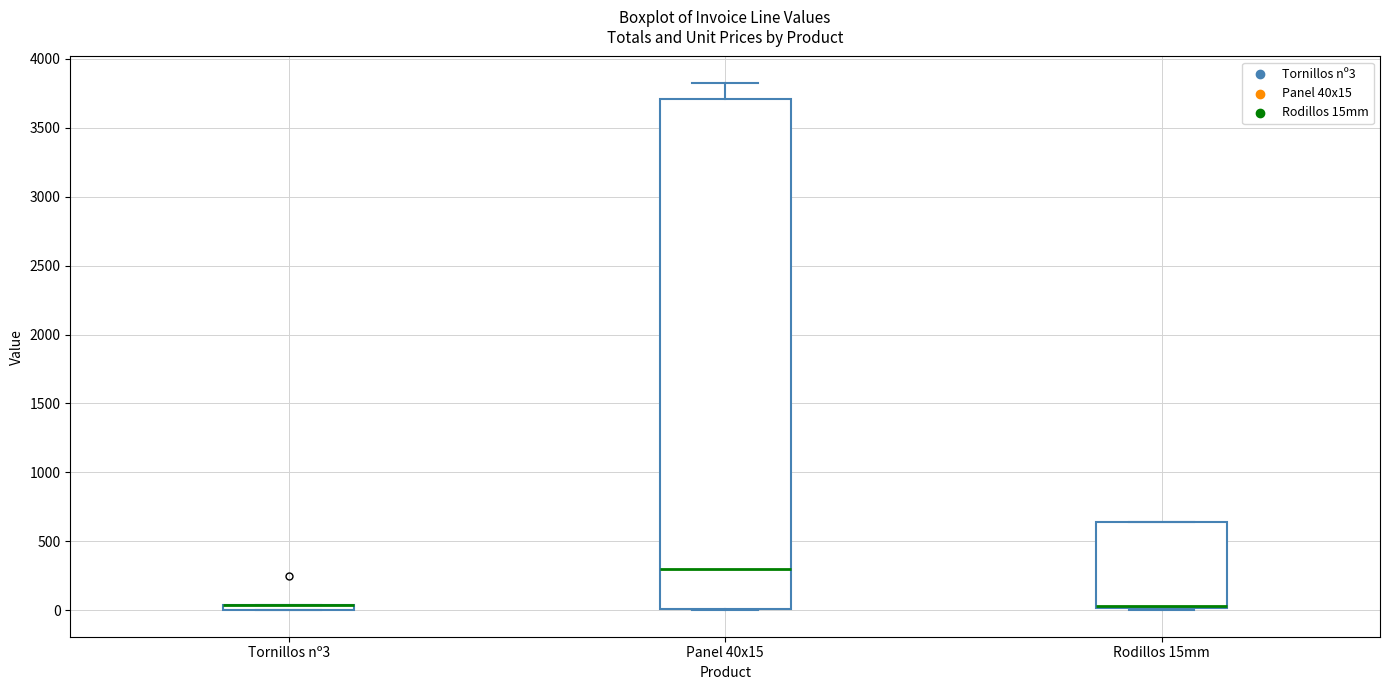

Which box is the tallest, from its lower edge to its upper edge?

Panel 40x15